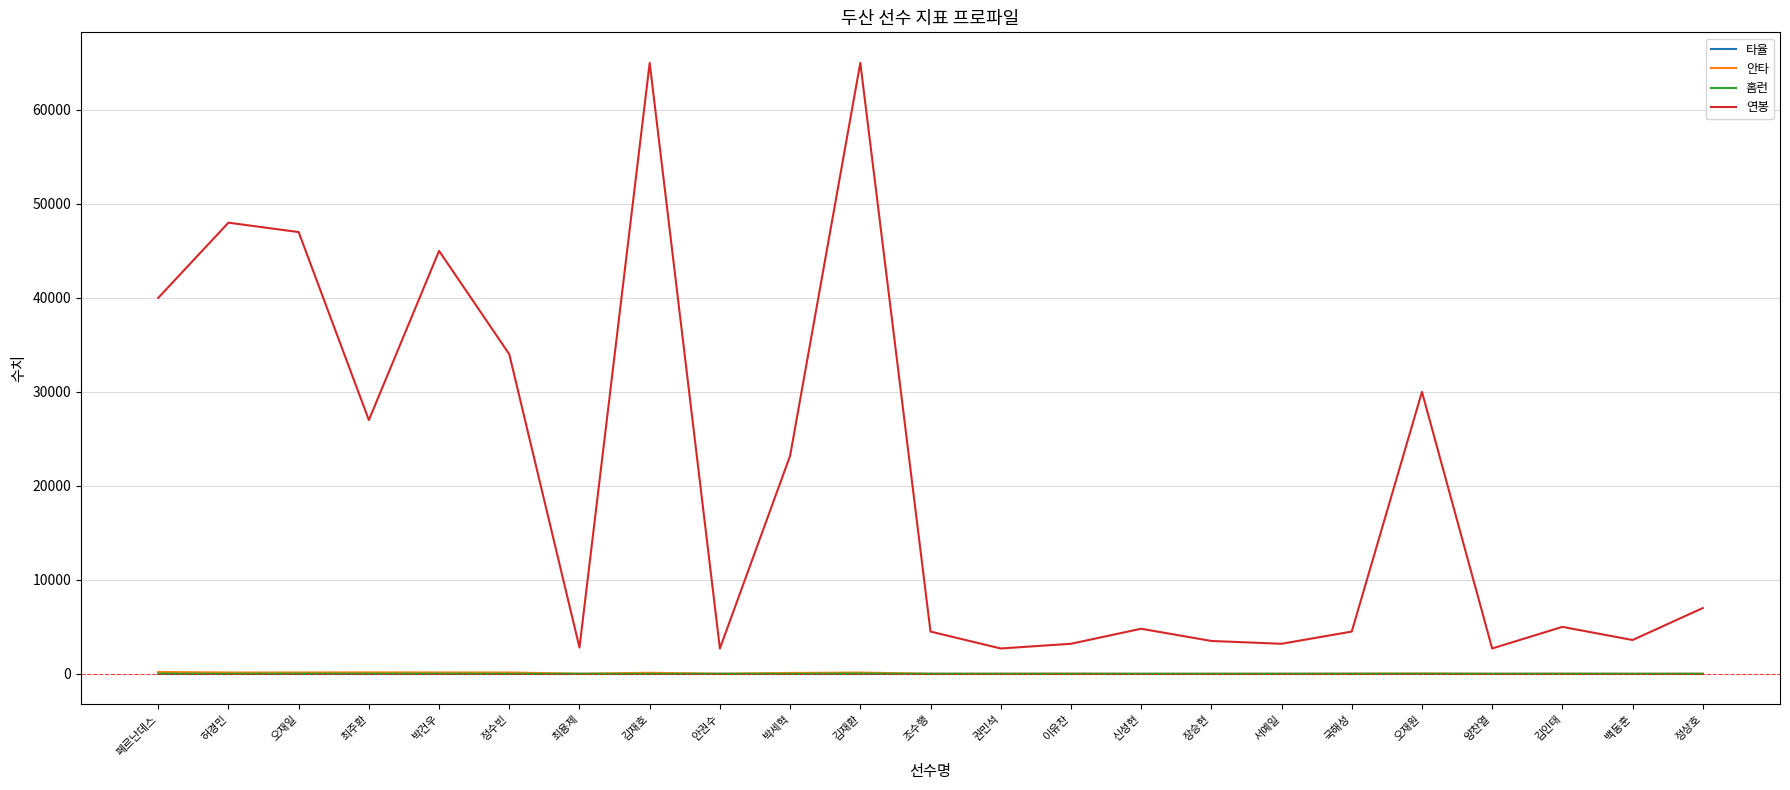

Which series has the largest total across all categories?

연봉